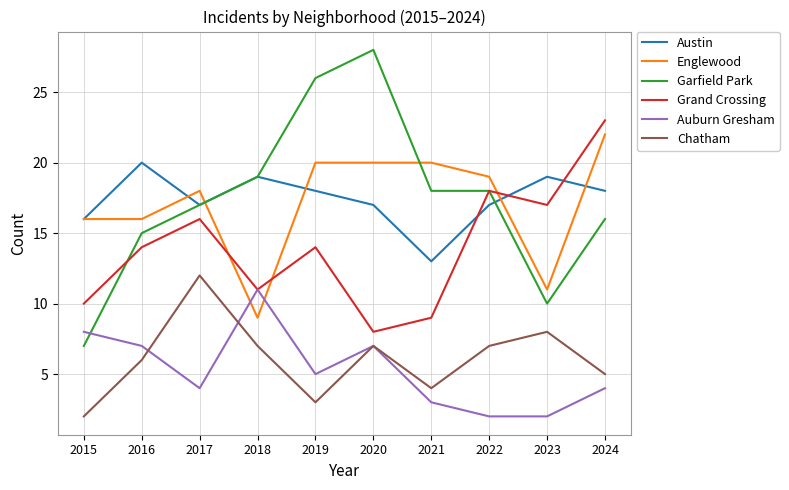

Between 2020 and 2024, which series saw the biggest shift?

Grand Crossing